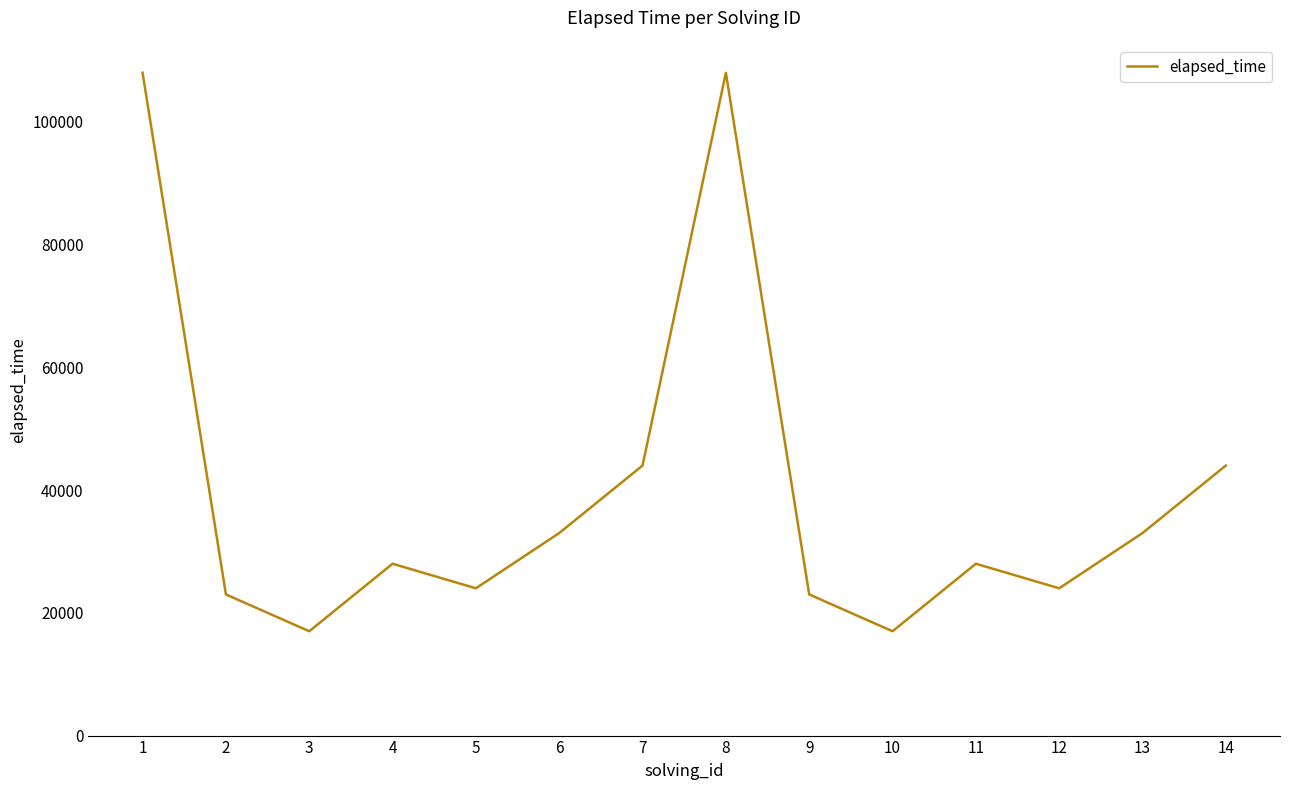

The chart shows a value of 6678 at 12. True or false?

False